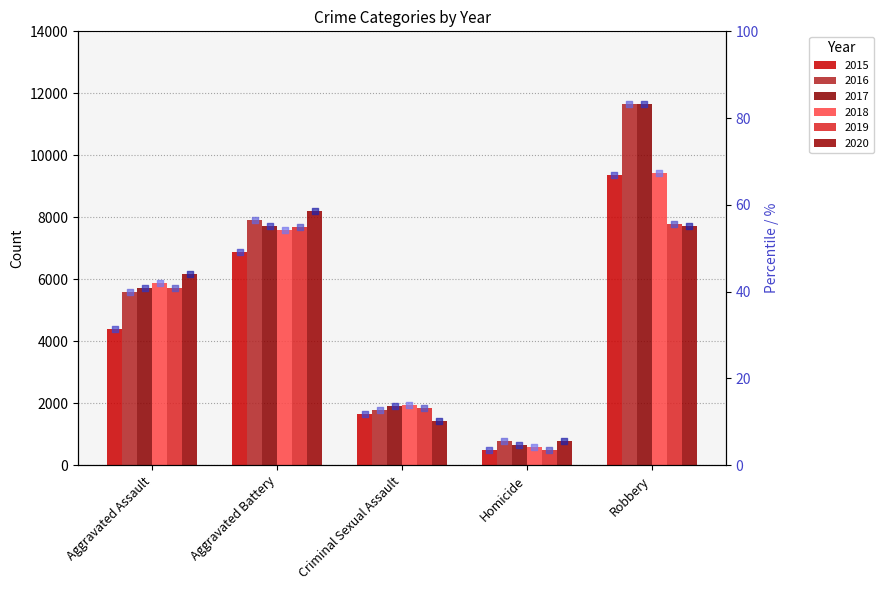

Is the value of 2015 at Homicide greater than the value of 2016 at Robbery?

No